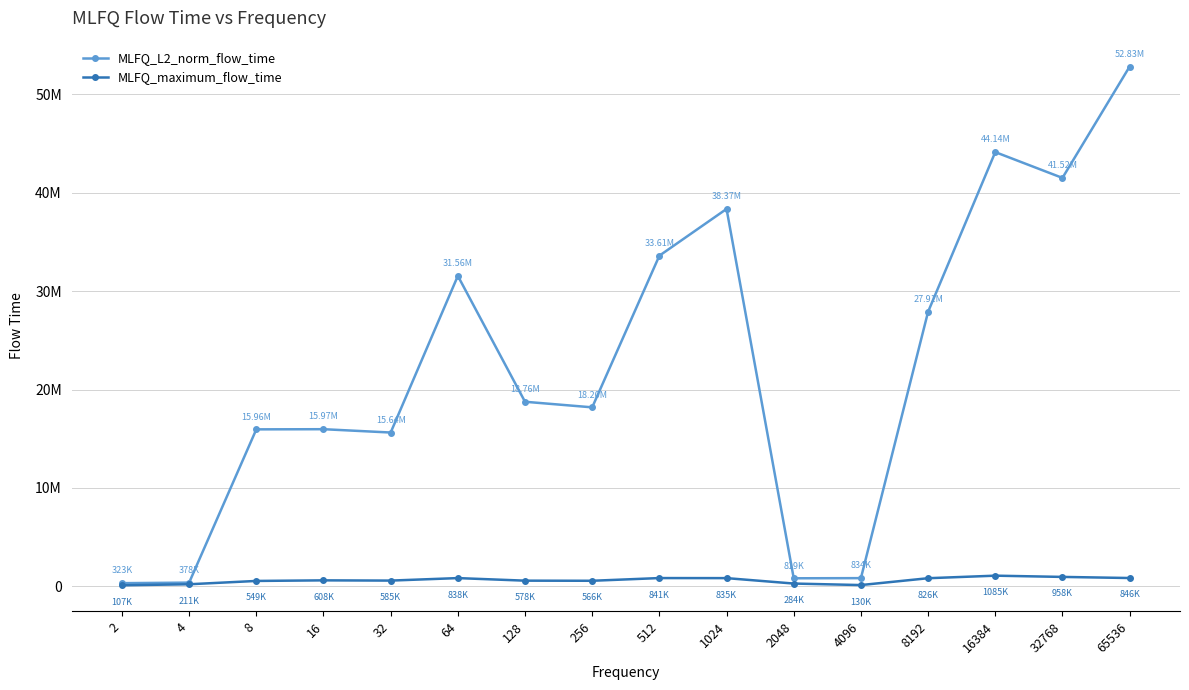

Where is the first local maximum for MLFQ_maximum_flow_time?

16